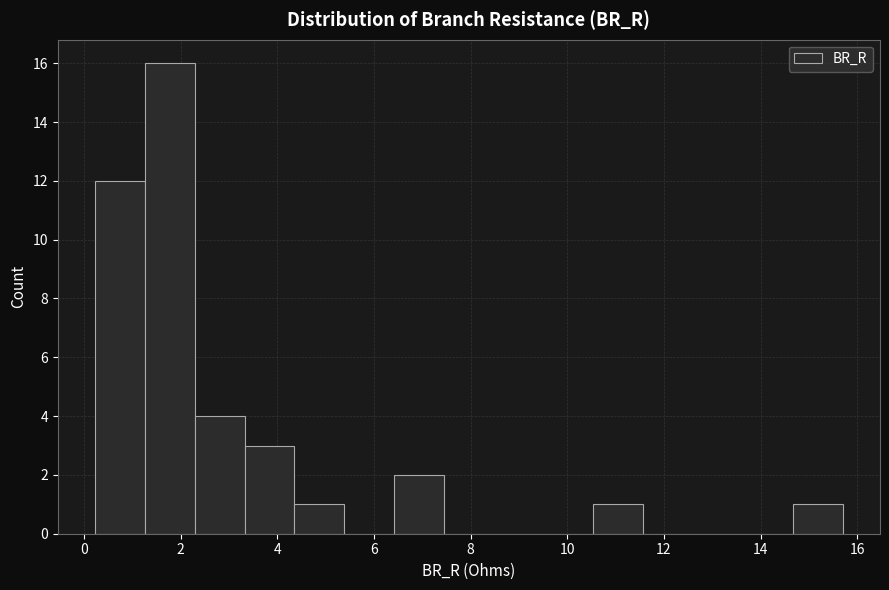

What is the height of the bar covering 2.2 to 3.4 on the x-axis? Neither the bar edges nor the heights are printed on the chart, so give them approximately, as read against the axes.

4